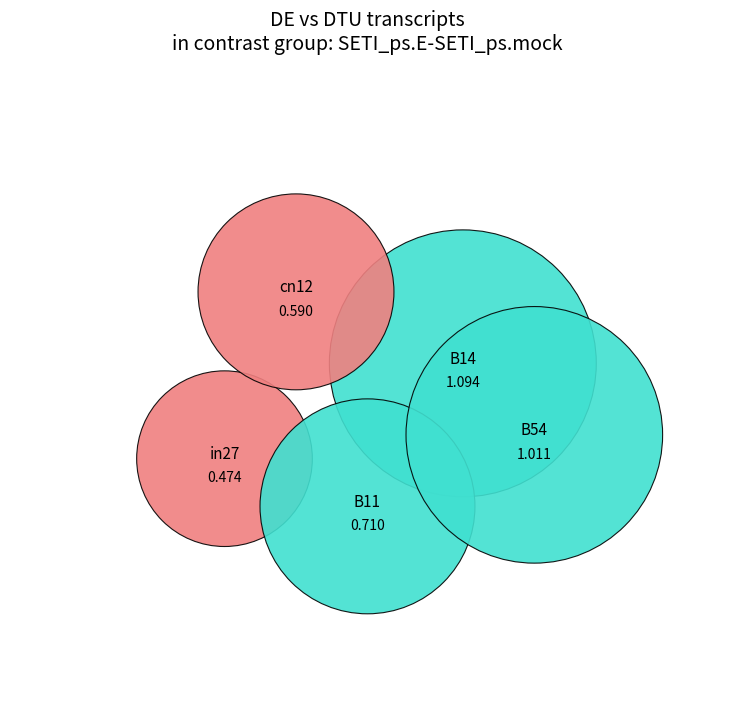

To the nearest percent, what is the combined percentage of cn12 and B14?

43%